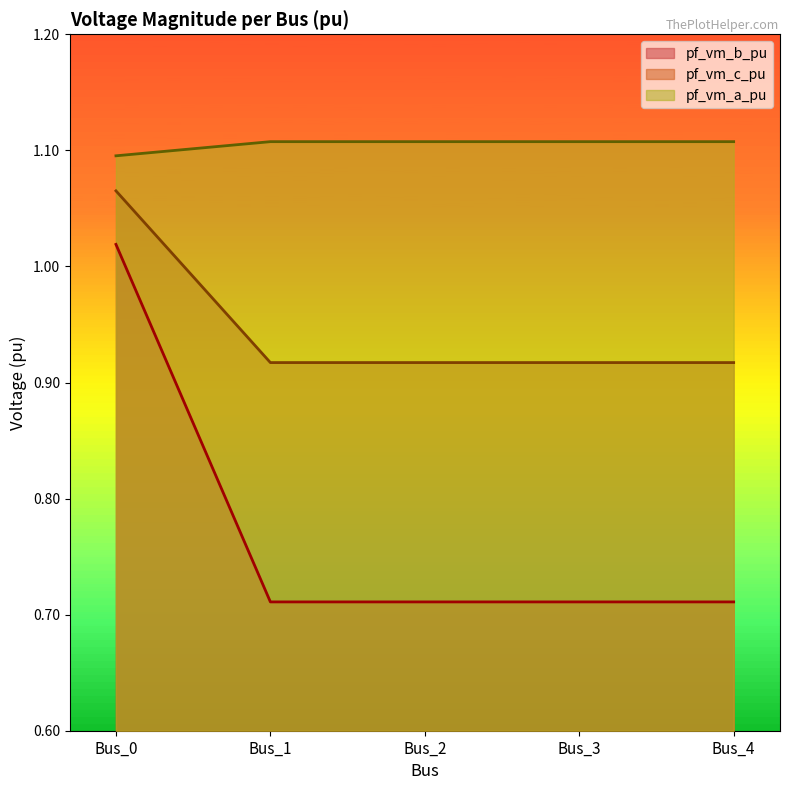

How many data points does each series have?

5